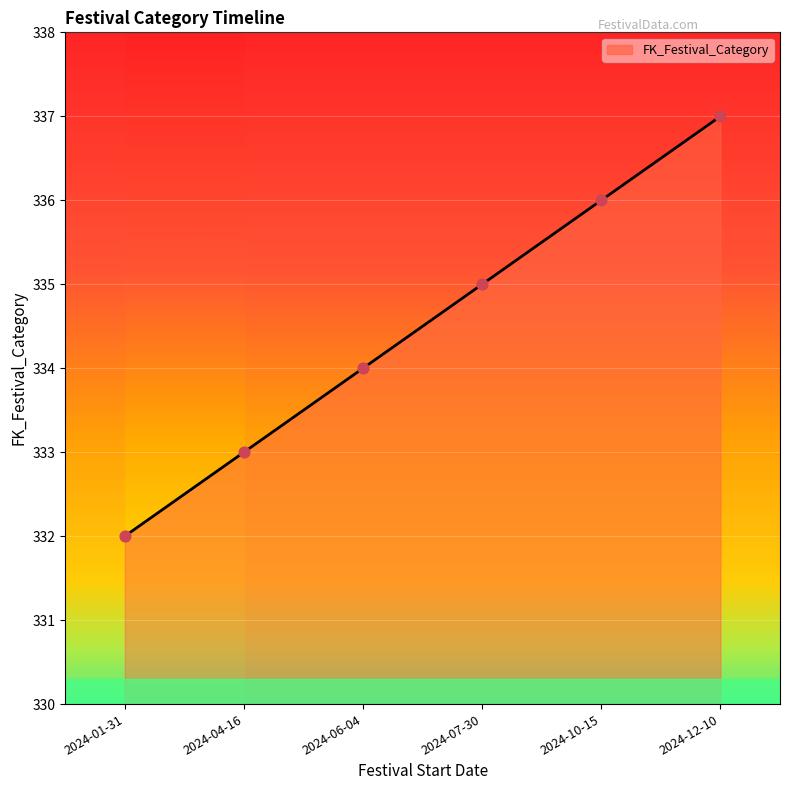

Which has a higher value, 2024-07-30 or 2024-06-04?

2024-07-30